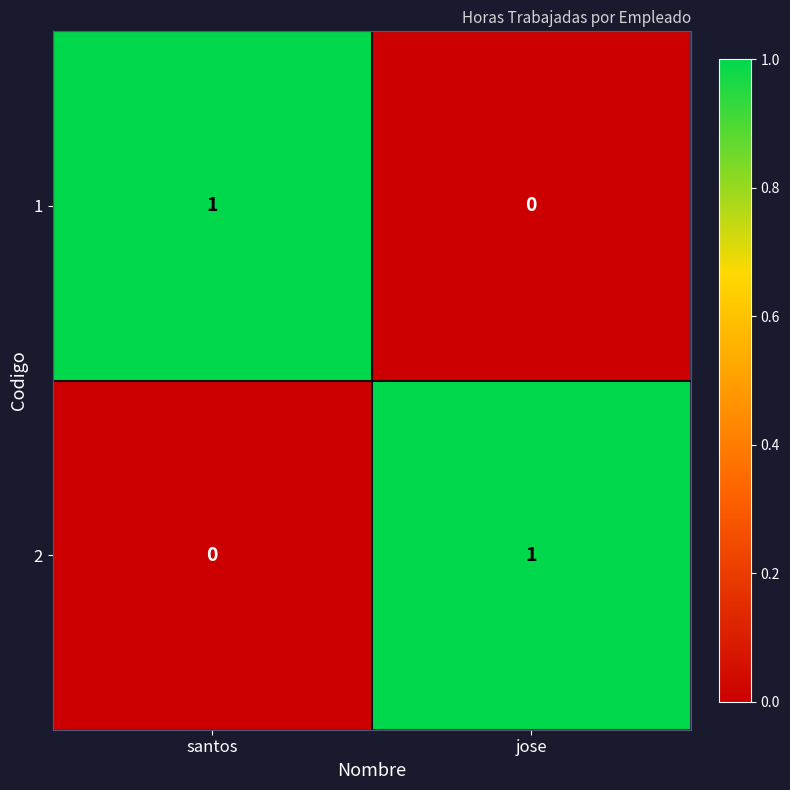

Is it true that 1 equals 0 at jose?

True